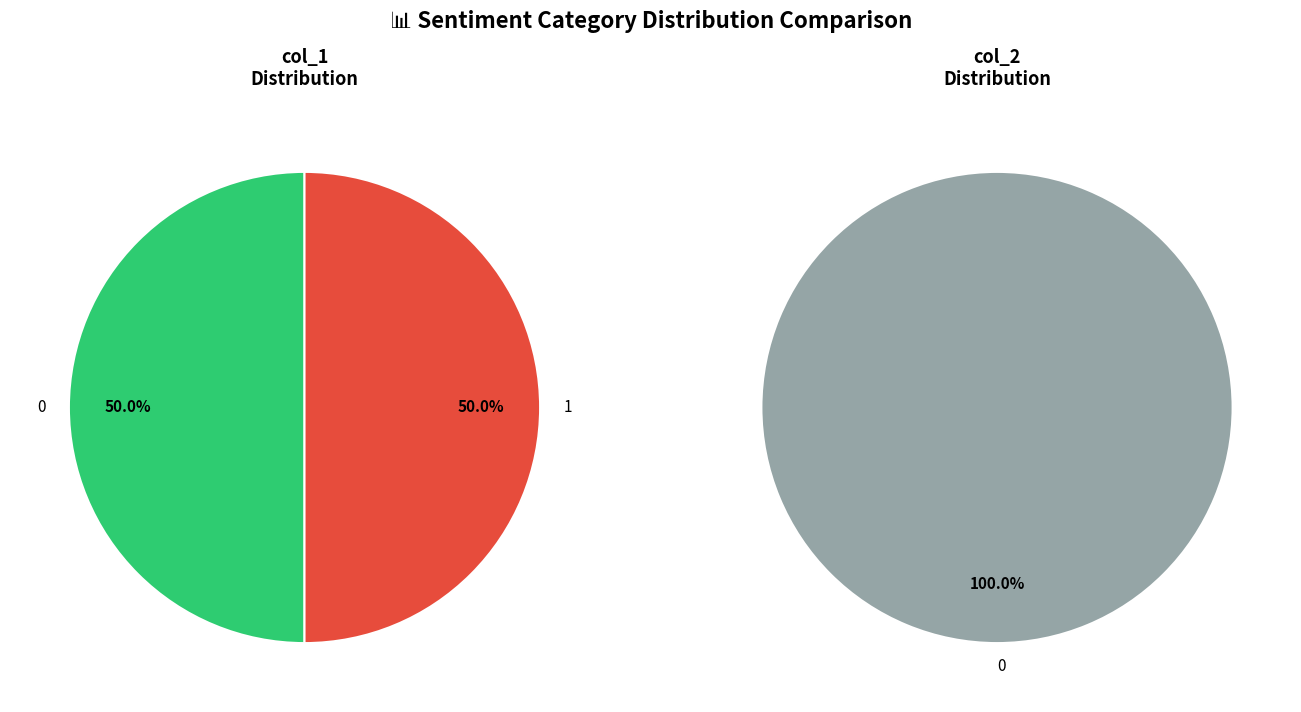

Is there a majority slice in this chart?

Yes